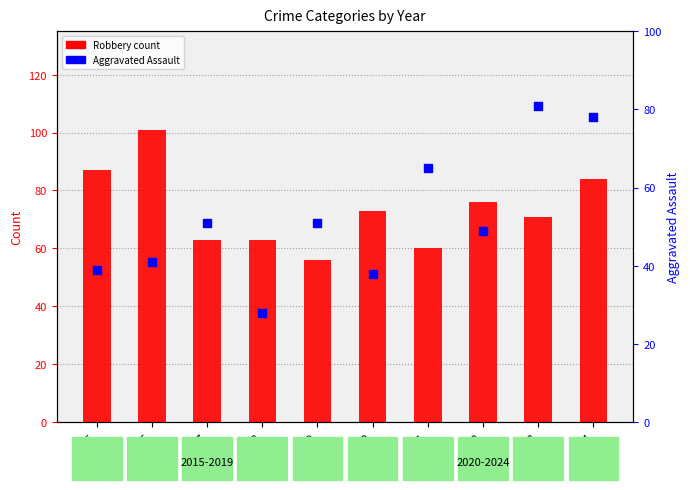

What is the total value across all series at 2017?

114